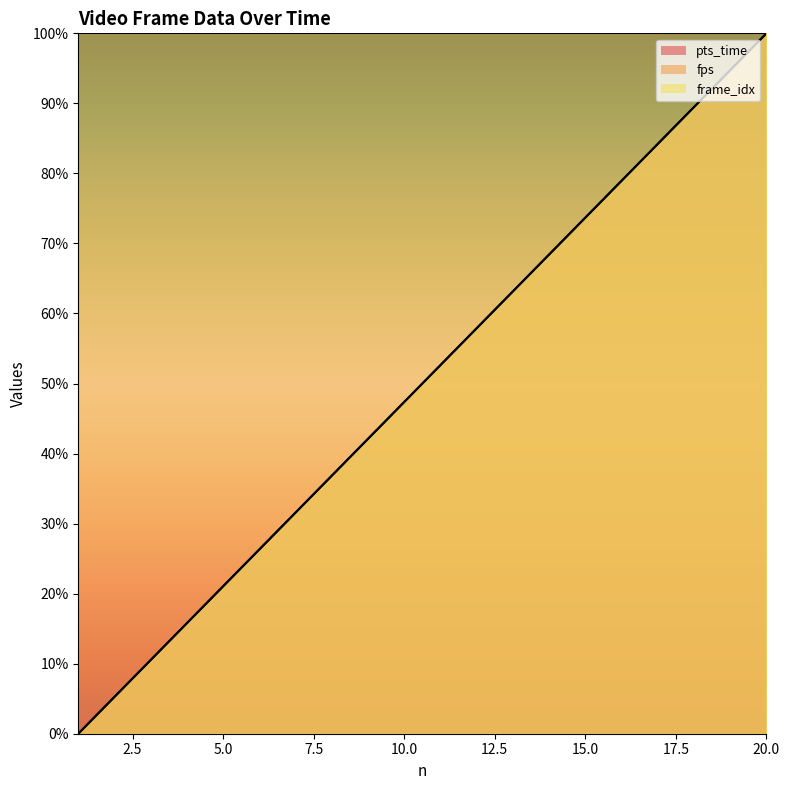

Which series has the widest spread of values?

pts_time